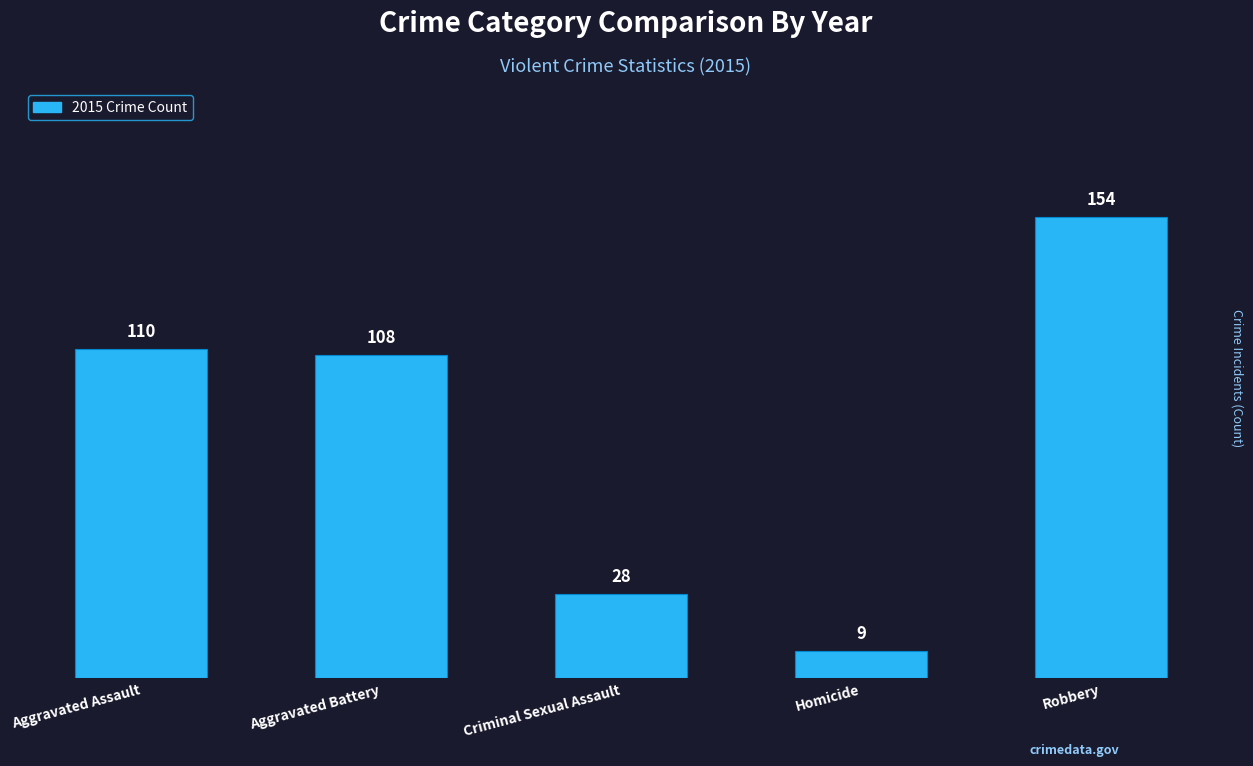

What position from the right is Aggravated Assault?

5